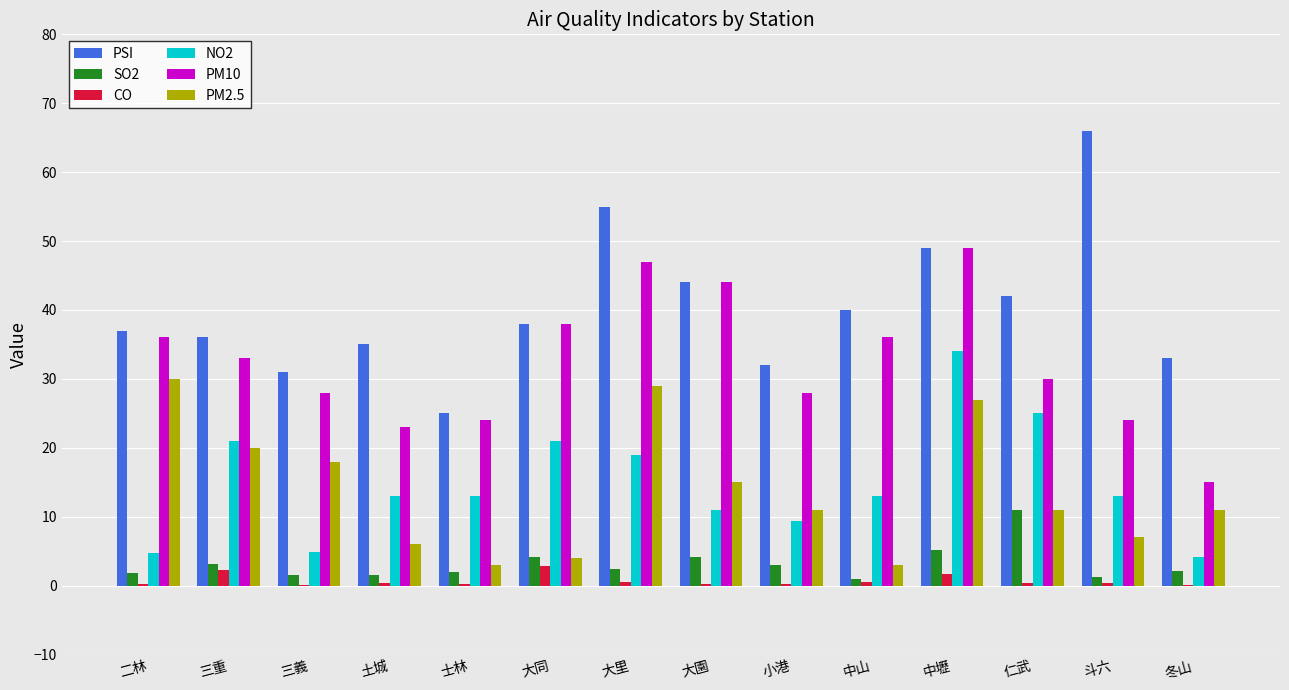

At which label does NO2 first exceed 13?

三重